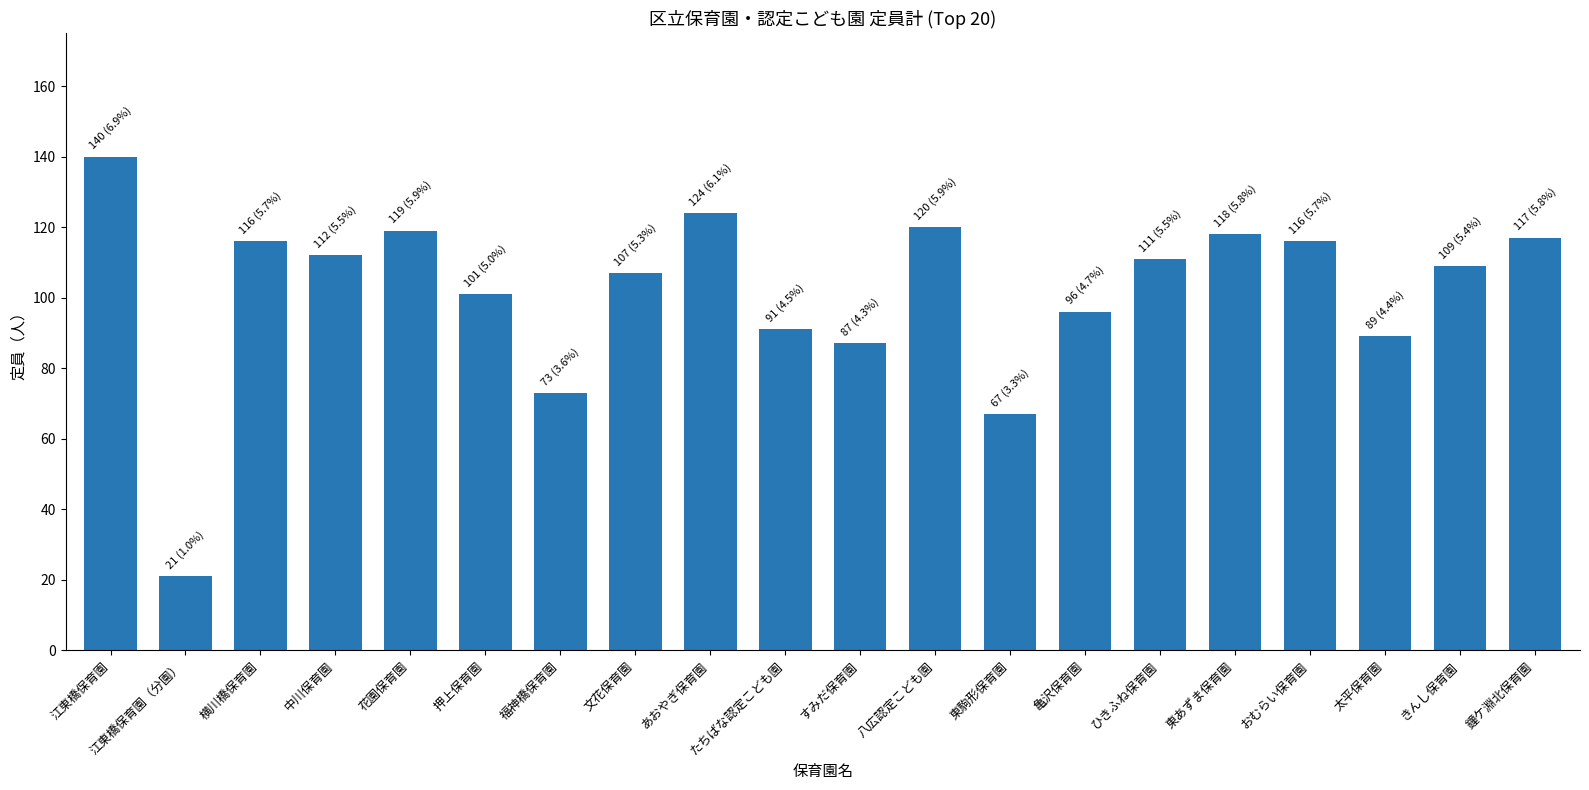

What is the greatest value displayed?

140